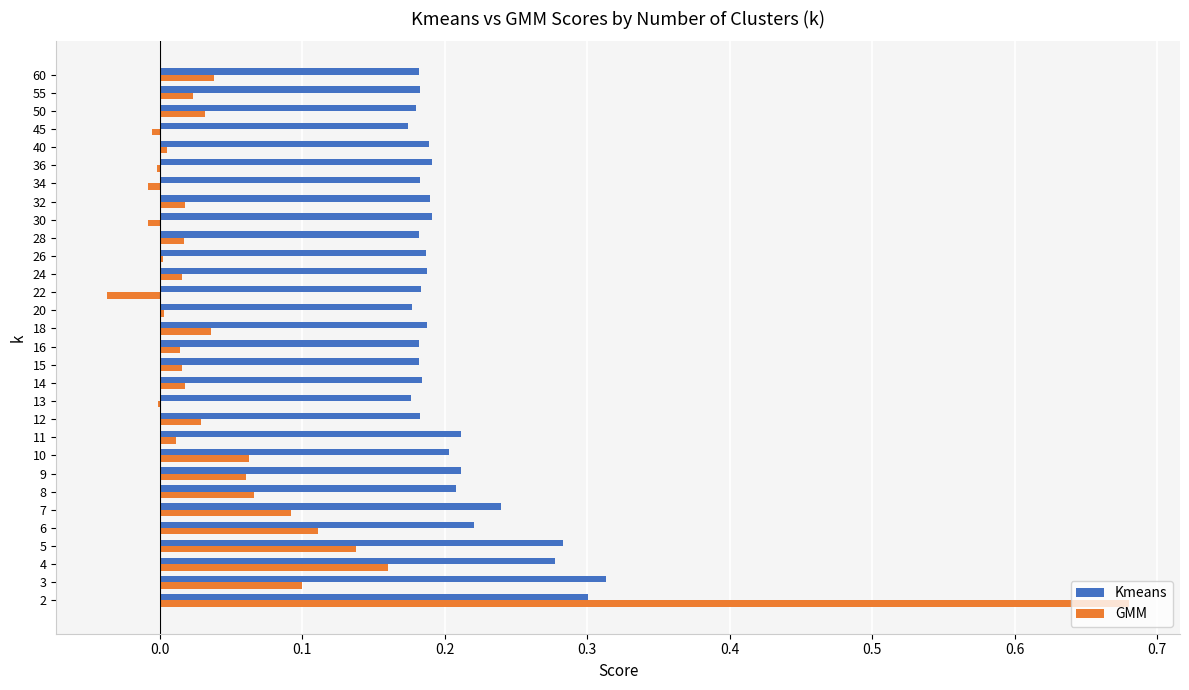

The GMM series shows 0.0 at 18. True or false?

True